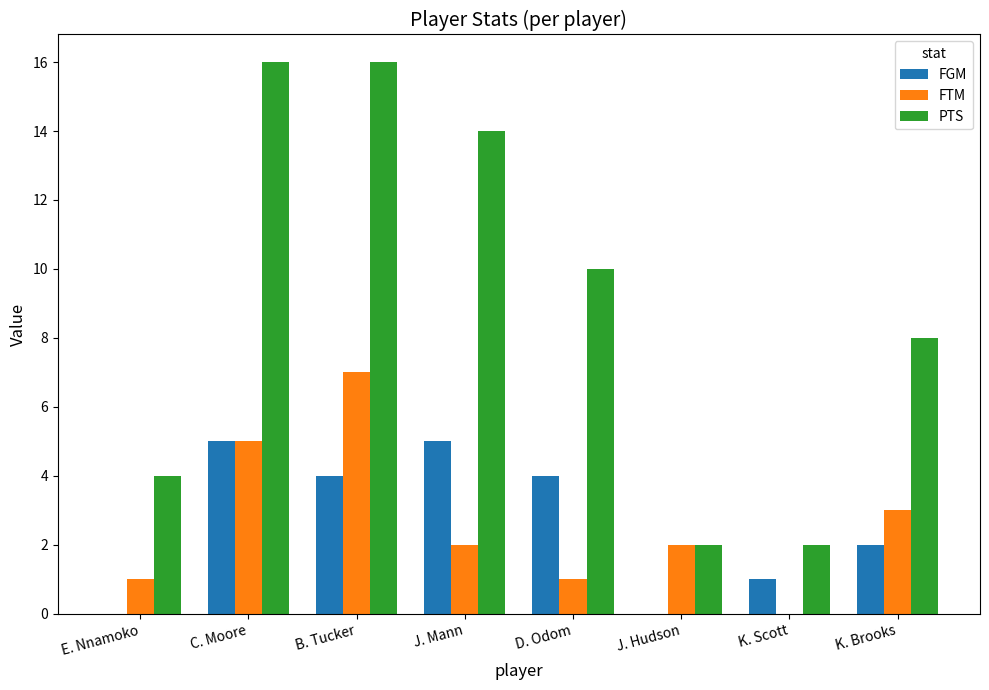

Is the value of FGM at E. Nnamoko greater than the value of PTS at B. Tucker?

No